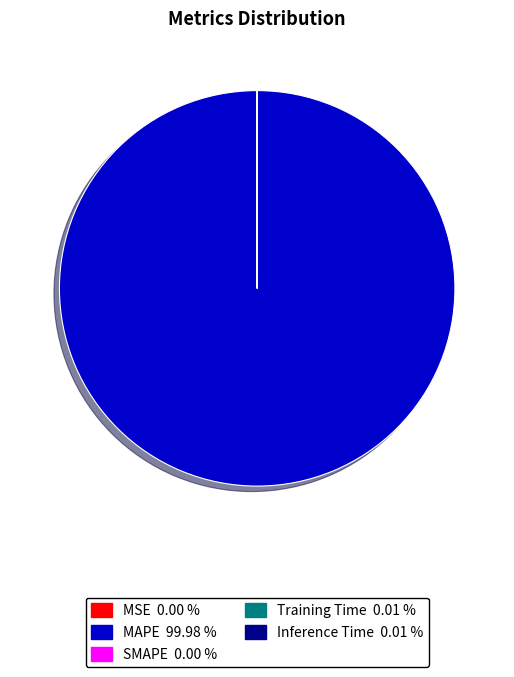

Does any single category account for the majority?

Yes